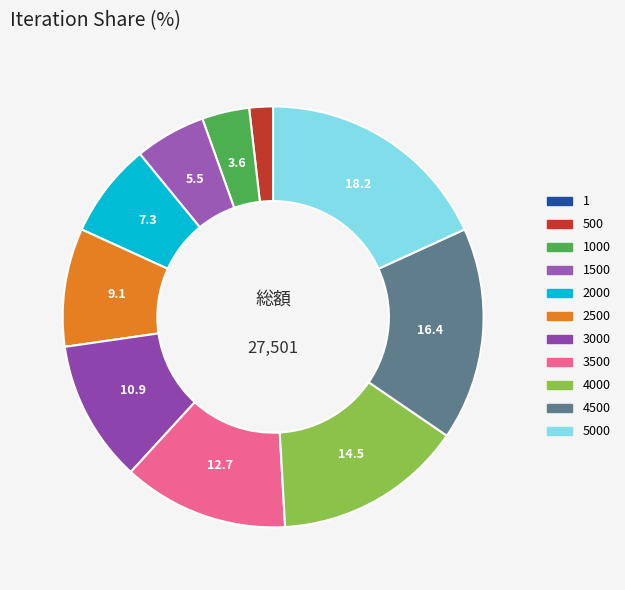

Rank the categories by value from lowest to highest.

1, 500, 1000, 1500, 2000, 2500, 3000, 3500, 4000, 4500, 5000